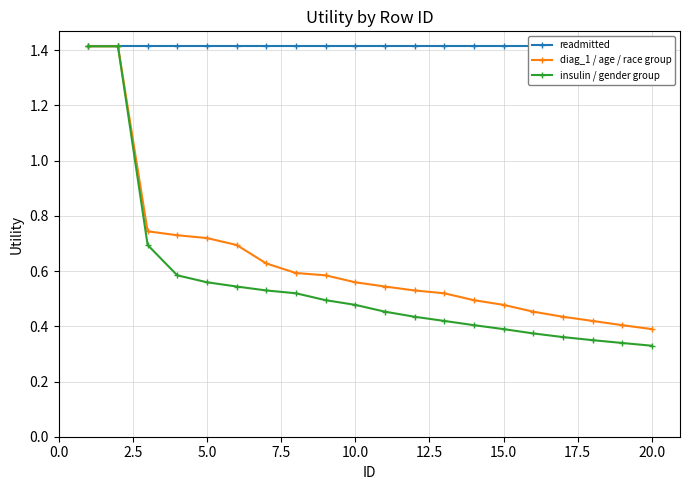

How many lines are shown in the chart?

3